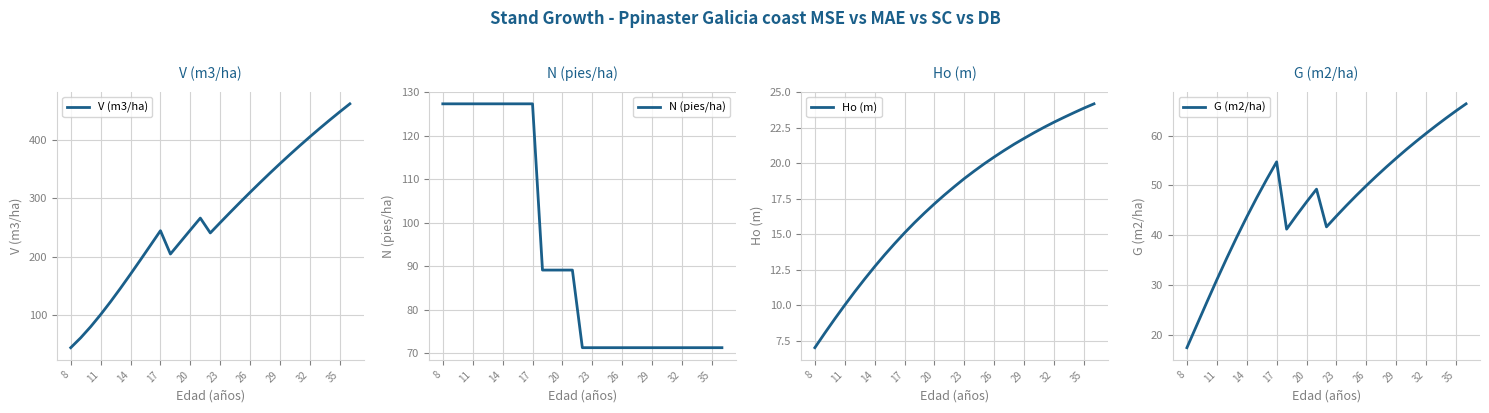

Count the number of categories in the chart.

29